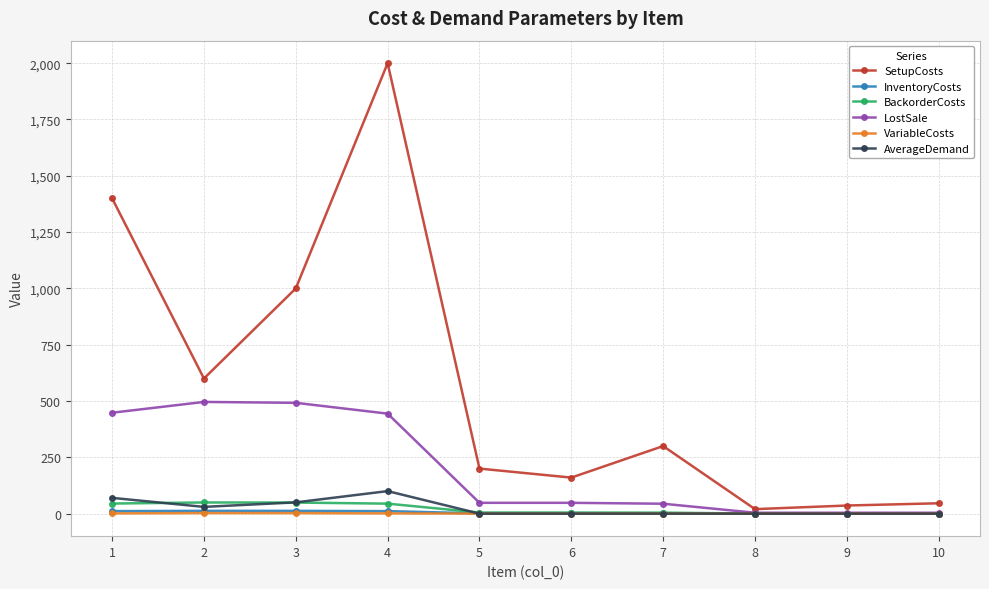

Count the number of data series in this chart.

6